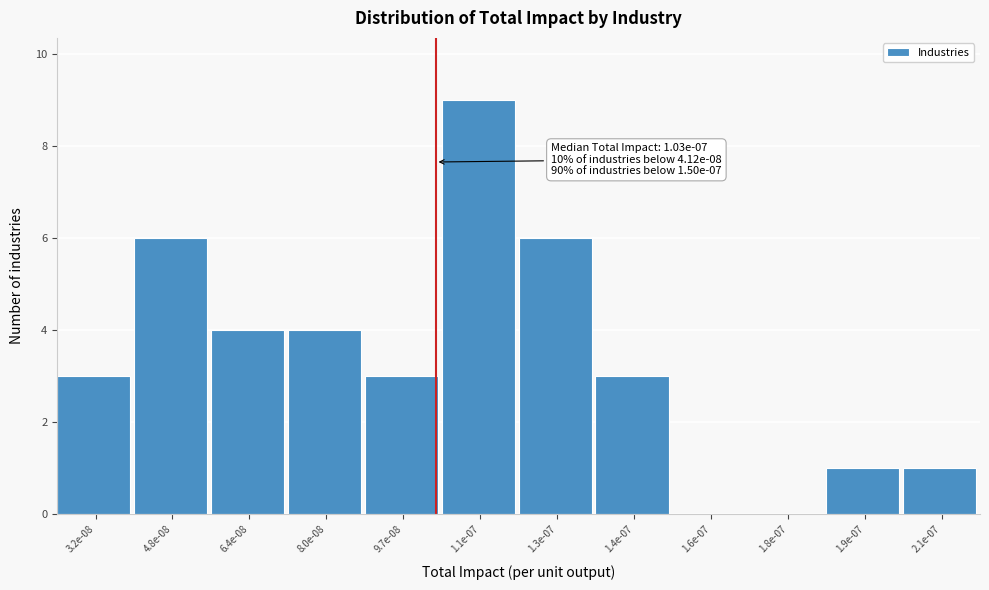

Reading left to right, what are all the values shown in this chart?

3.2e-08=3	4.8e-08=6	6.4e-08=4	8.0e-08=4	9.7e-08=3	1.1e-07=9	1.3e-07=6	1.4e-07=3	1.6e-07=0	1.8e-07=0	1.9e-07=1	2.1e-07=1